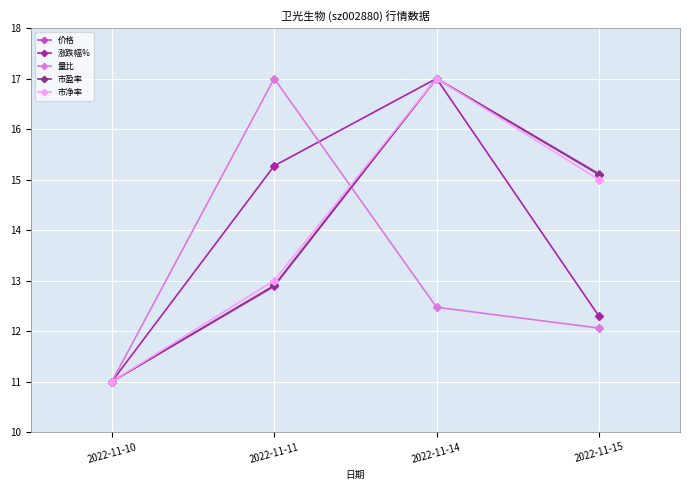

Reading right to left, extract all data points from this chart.

价格: 15.1	17.0	12.9	11.0
涨跌幅%: 12.3	17.0	15.3	11.0
量比: 12.1	12.5	17.0	11.0
市盈率: 15.1	17.0	12.9	11.0
市净率: 15.0	17.0	13.0	11.0